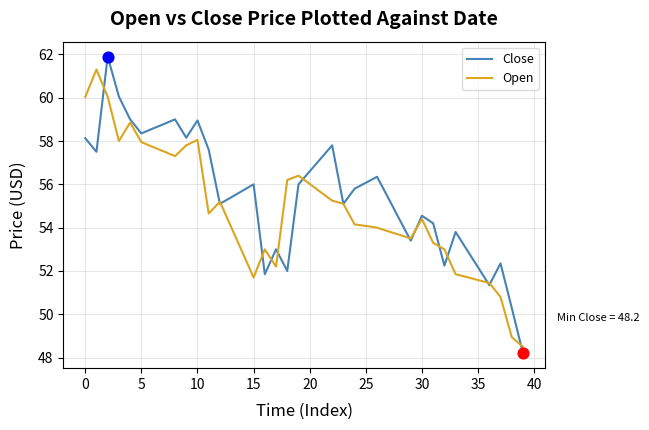

Which series has the largest total across all categories?

Close